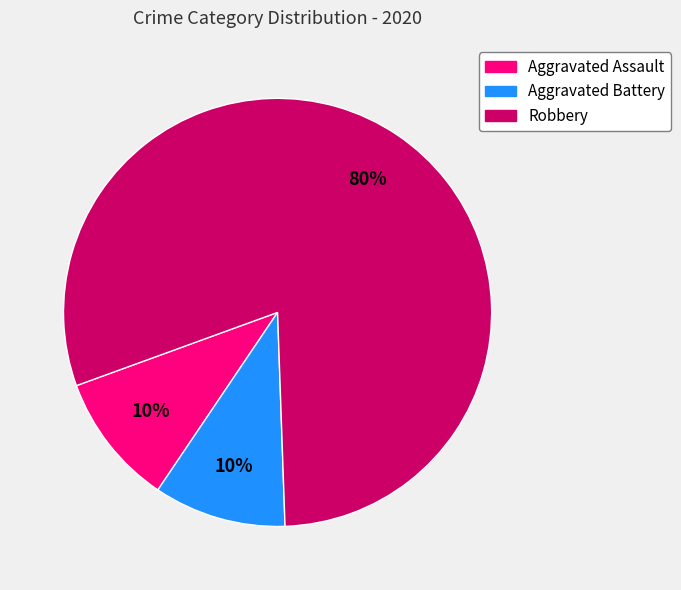

Do Aggravated Assault and Robbery together represent more than half of the pie?

Yes